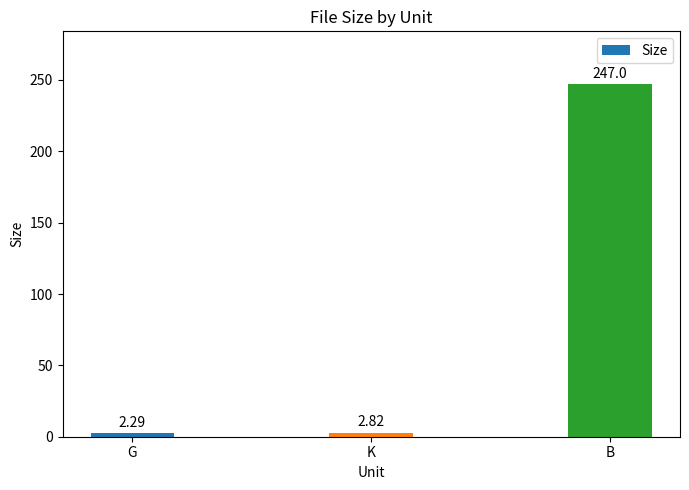

Between K and B, which is larger?

B